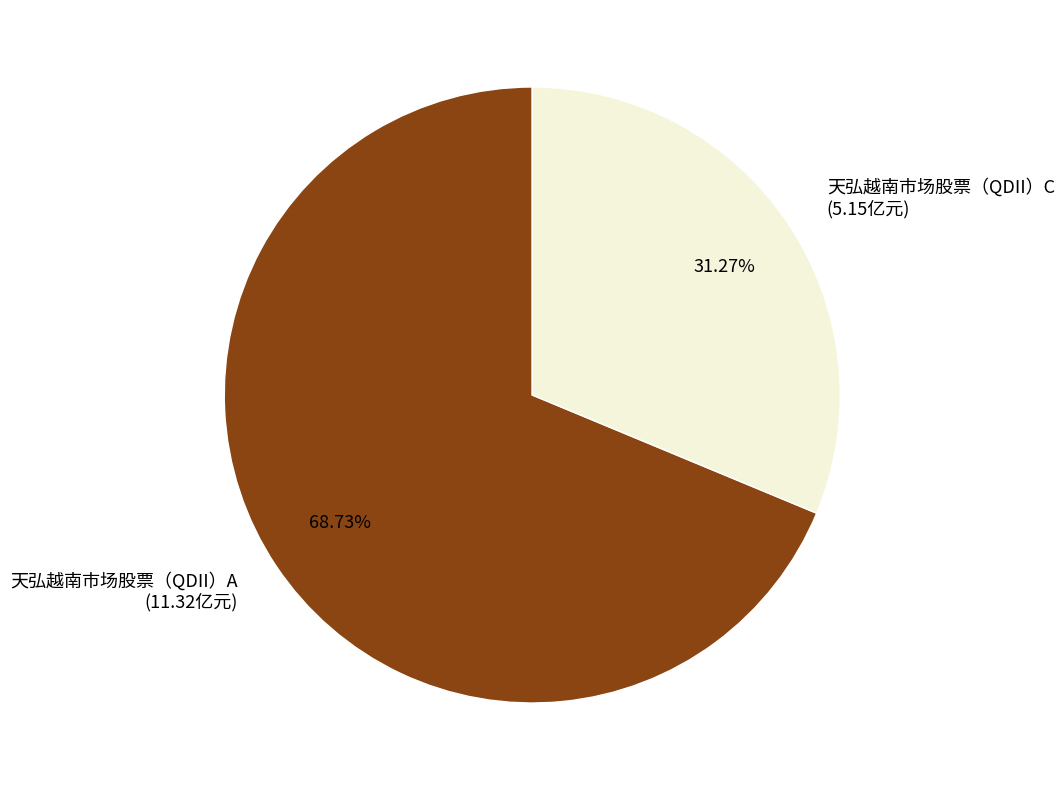

How many segments does this pie chart have?

2